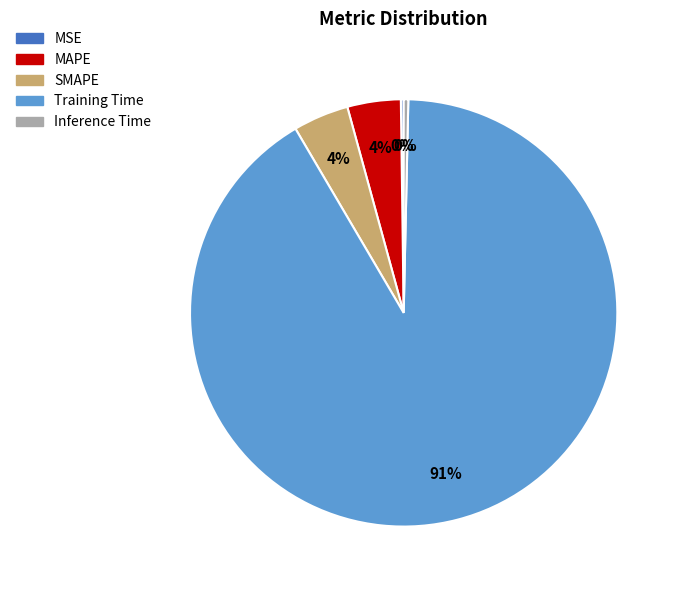

To the nearest percent, what is the combined percentage of Inference Time and Training Time?

92%